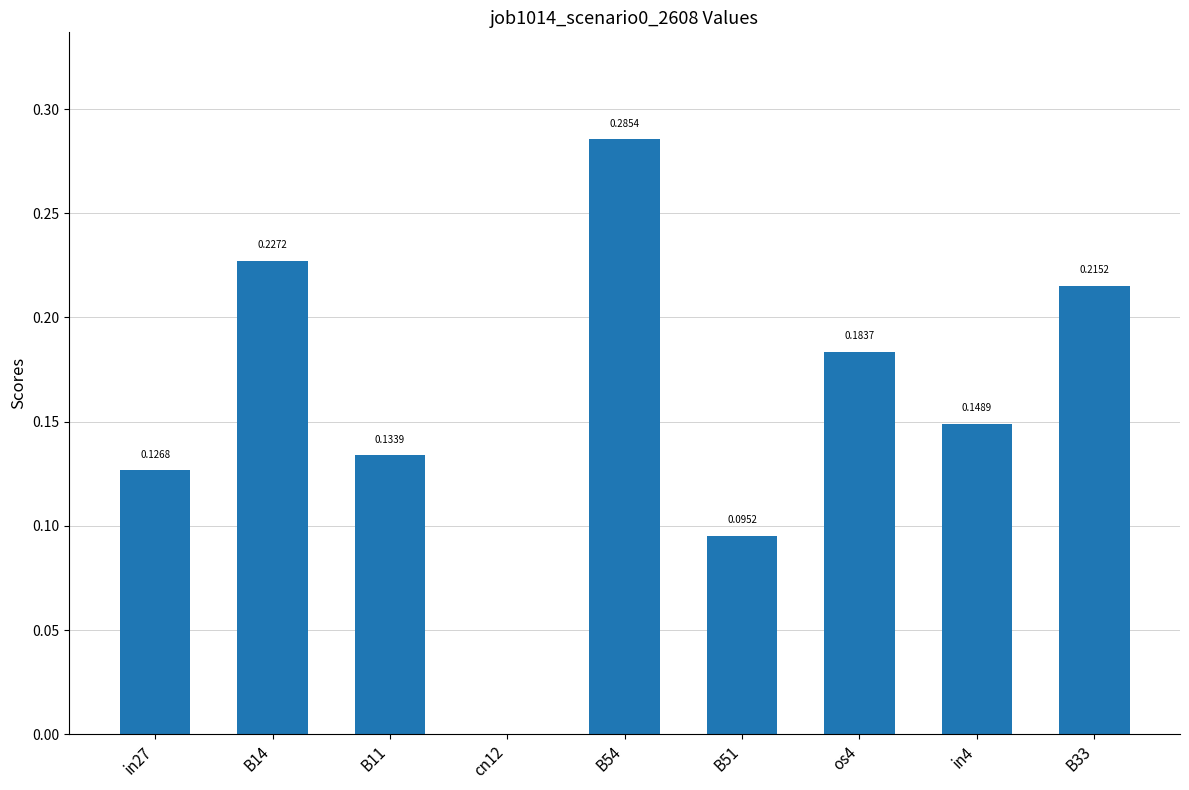

At which label is the value closest to 0?

cn12